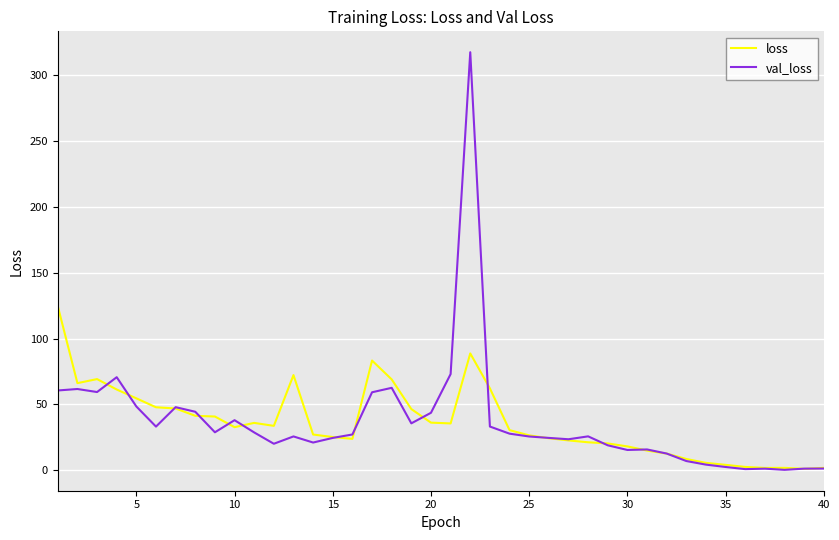

Rank the series by their maximum value, from highest to lowest.

val_loss, loss